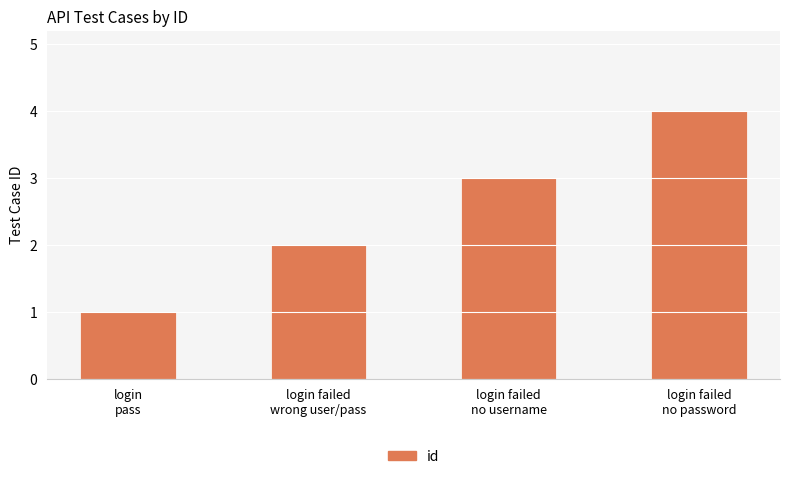

What is the label of the 2nd bar from the right?

login failed
no username